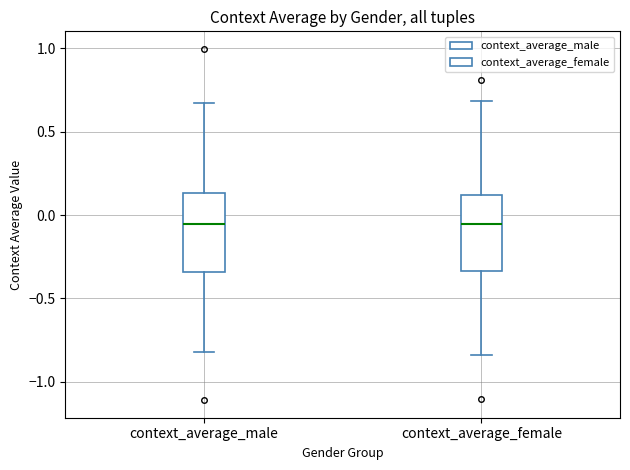

Reading left to right, read every box against the y-axis: the position of its median line, the range the box covers, and the ends of its whiskers. The values are not printed on the chart, so give them approximately, as read against the axis.

context_average_male: median -0.05, box -0.35 to 0.15, whiskers -0.80 to 0.65
context_average_female: median -0.05, box -0.35 to 0.10, whiskers -0.85 to 0.70